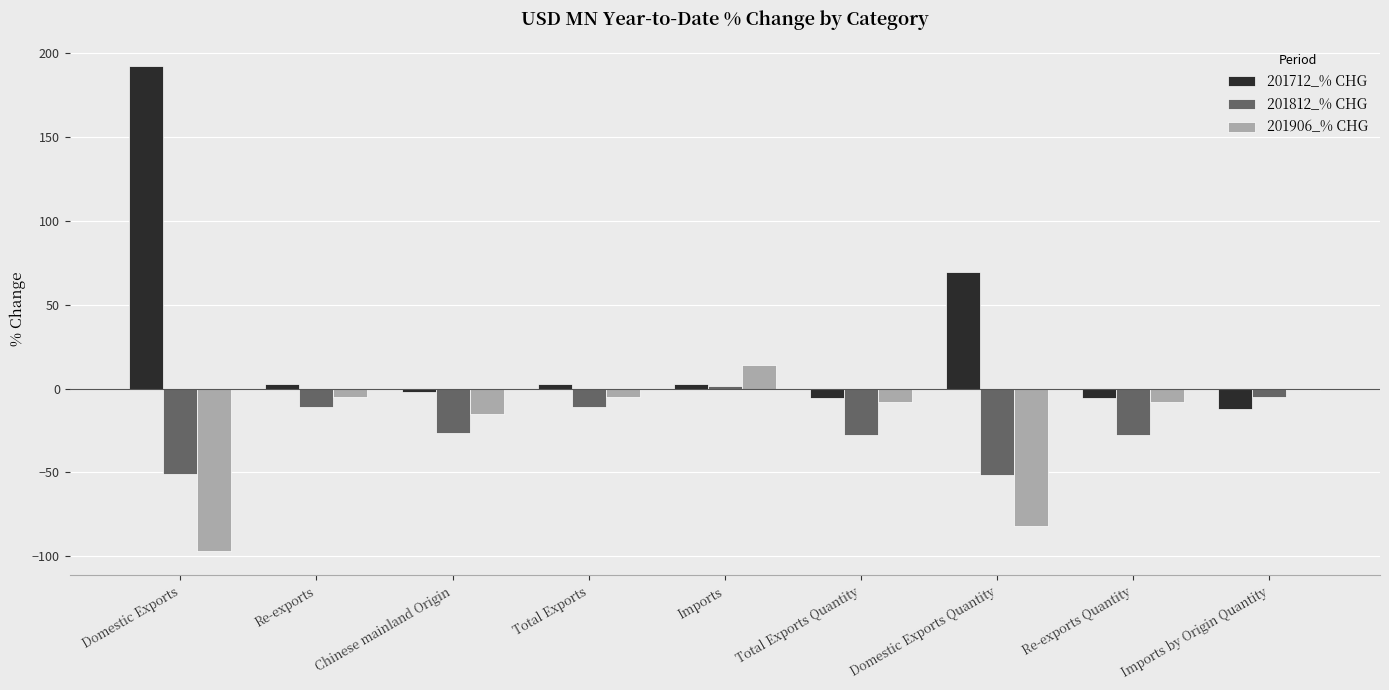

The 201712_% CHG series shows 69.3 at Domestic Exports Quantity. True or false?

True